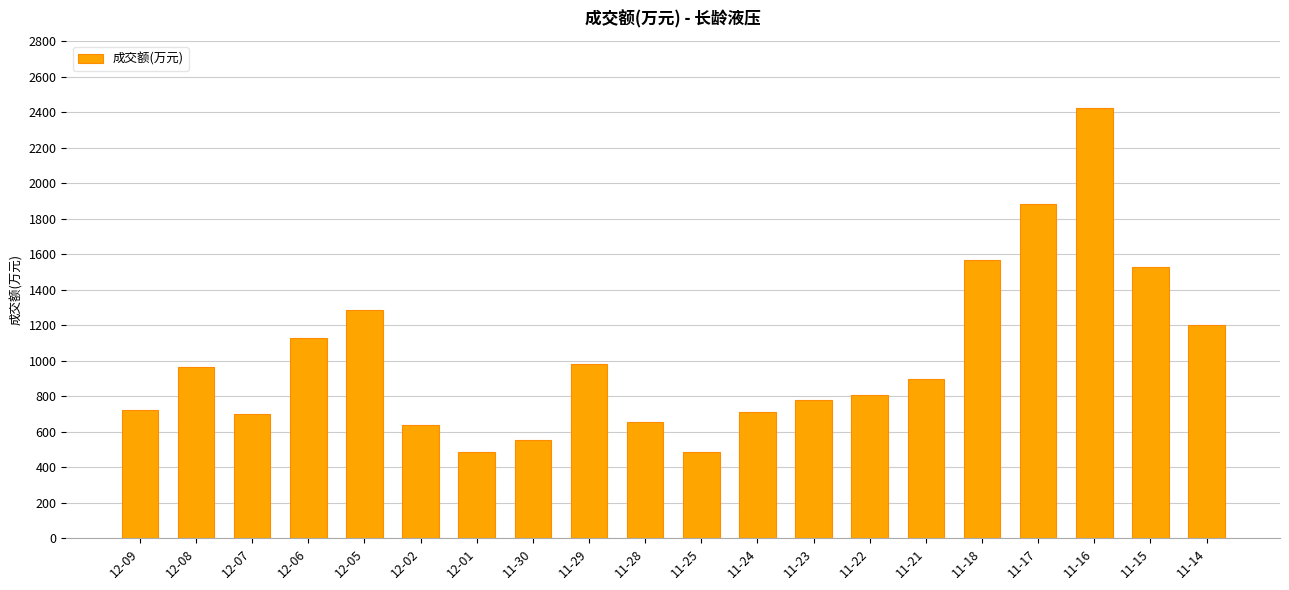

How many bars are there in total?

20